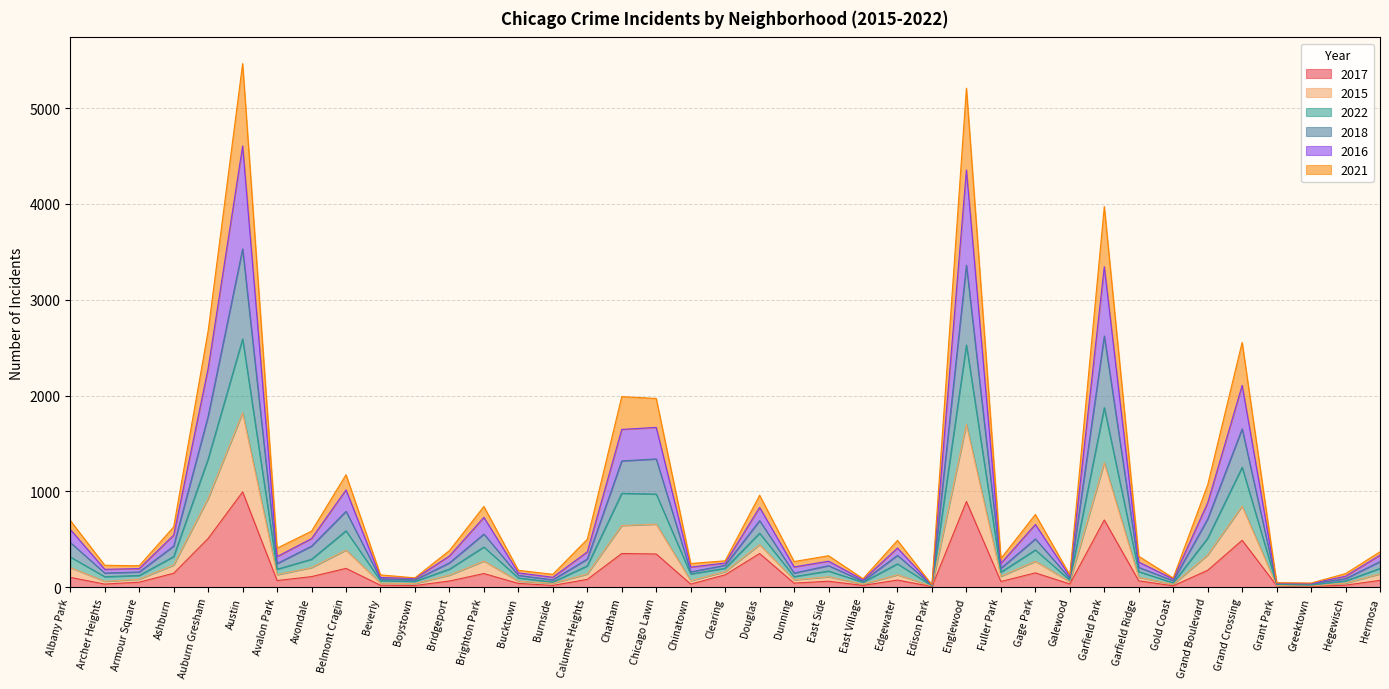

True or false: 2022 and 2015 cross at least once.

False